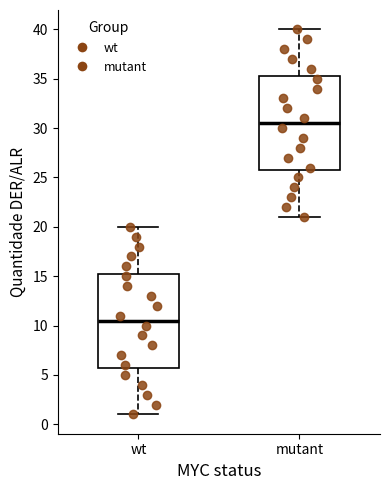

Reading left to right, read every box against the y-axis: the position of its median line, the range the box covers, and the ends of its whiskers. The values are not printed on the chart, so give them approximately, as read against the axis.

wt: median 10.5, box 6.0 to 15.5, whiskers 1.0 to 20.0
mutant: median 30.5, box 26.0 to 35.5, whiskers 21.0 to 40.0